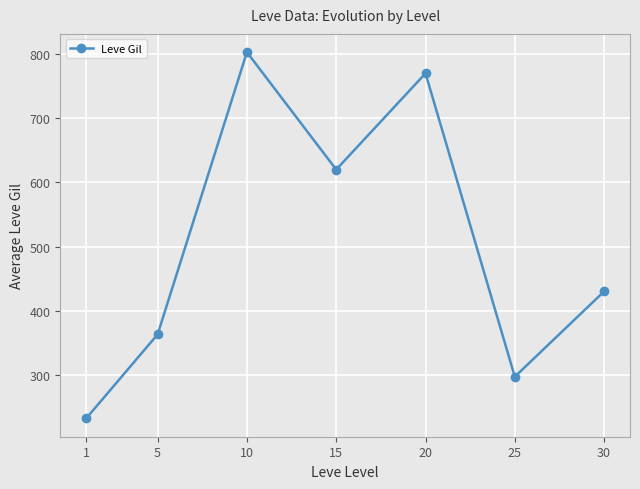

What is the value of the 5th point from the left?

770